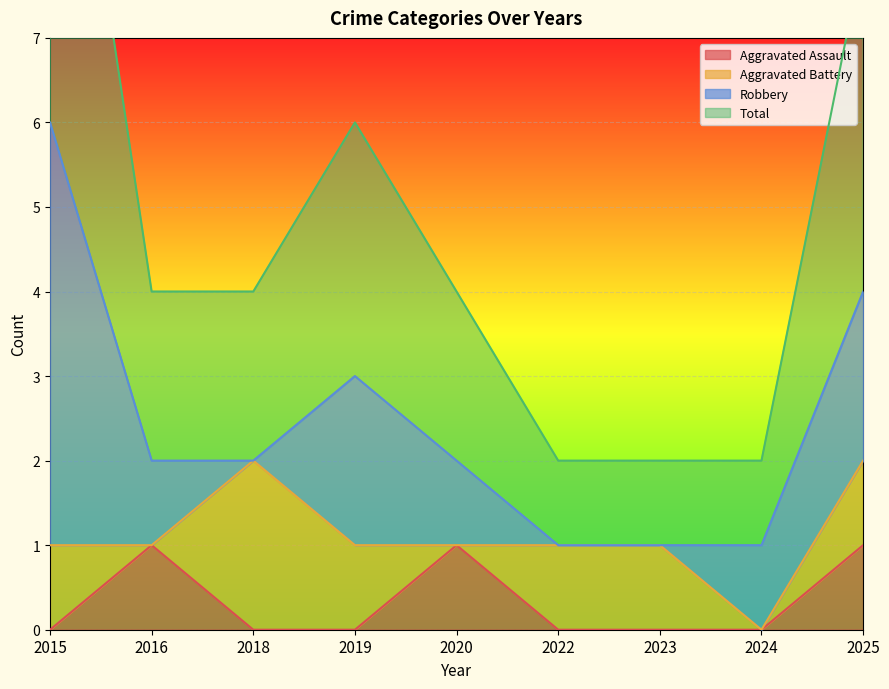

The value of Aggravated Assault at 2023 is 0. True or false?

True